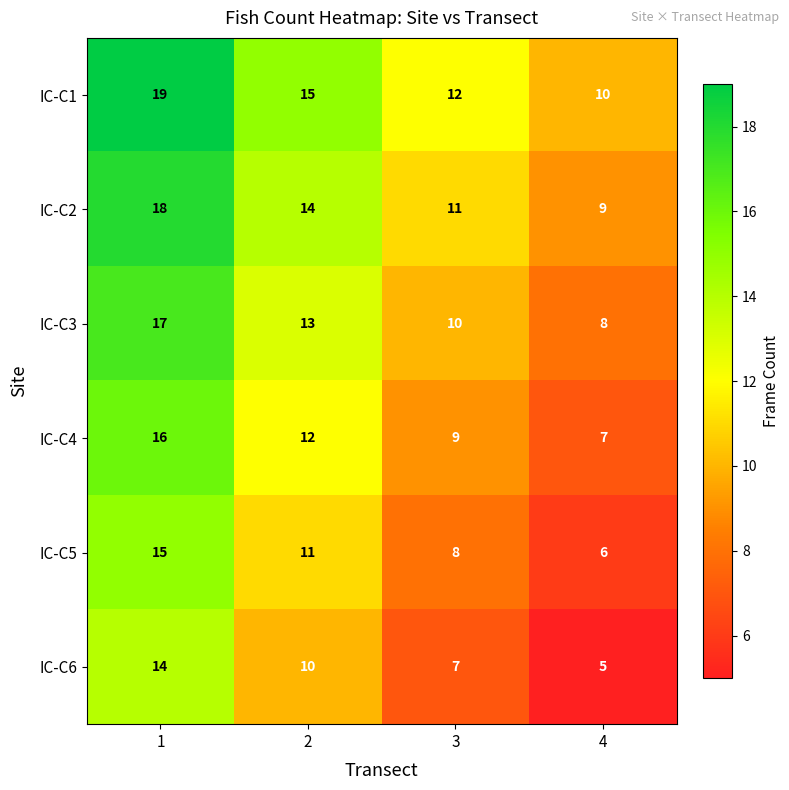

At which category does the chart reach its peak across all series?

1